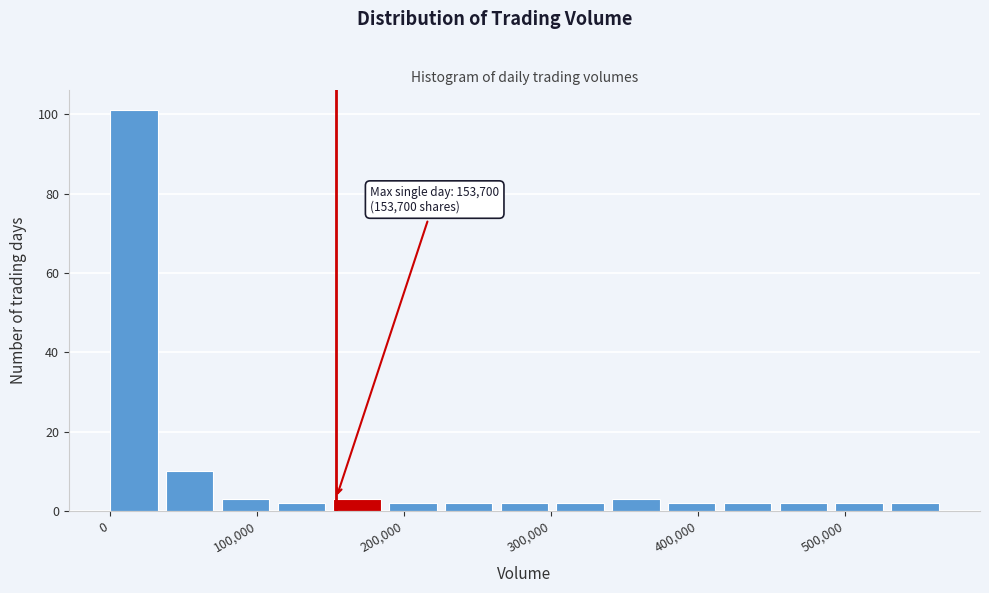

Around what value on the x-axis is the tallest bar? Give the approximate position of its centre, as read against the axis.

20000